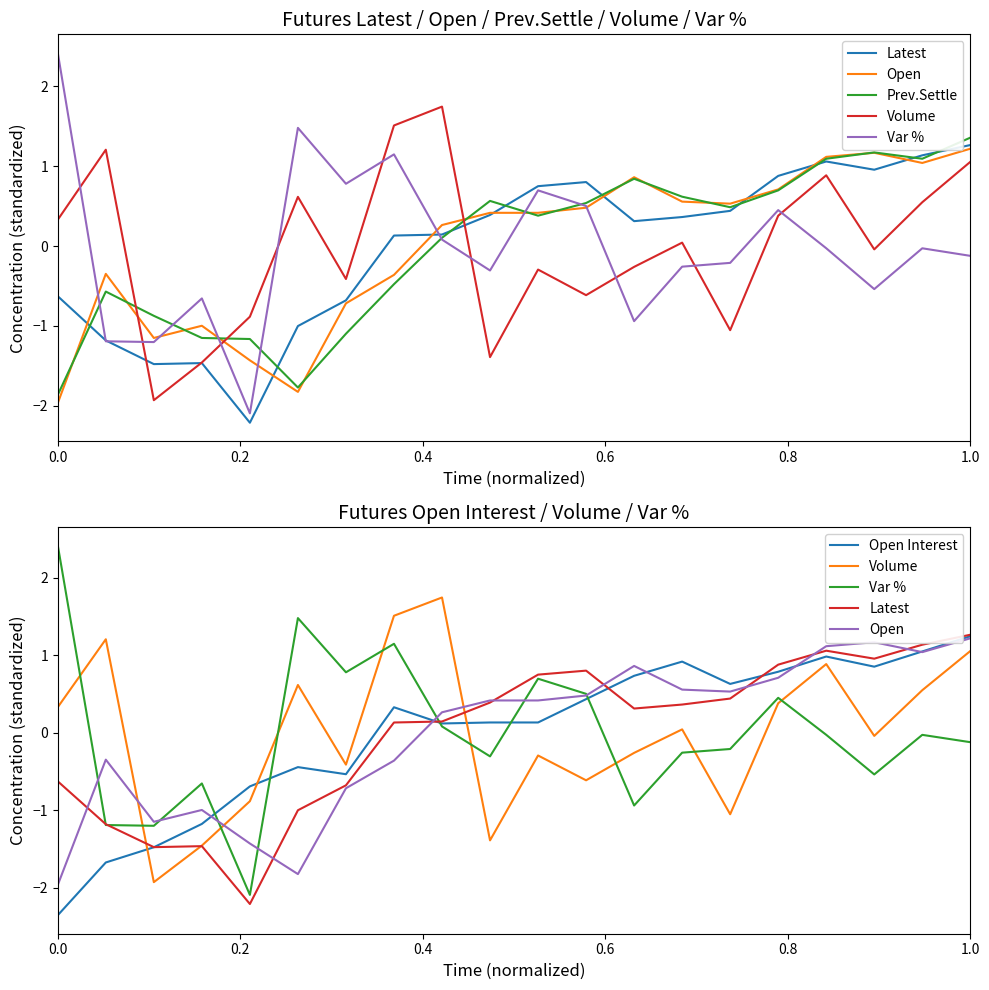

What position from the right is 18?

2